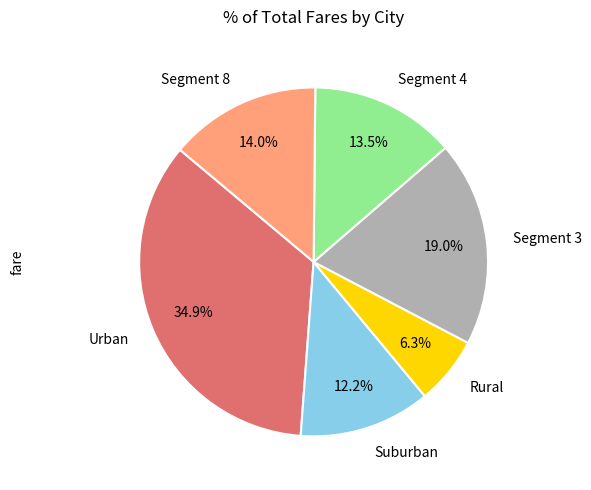

Which slice is the largest?

Urban